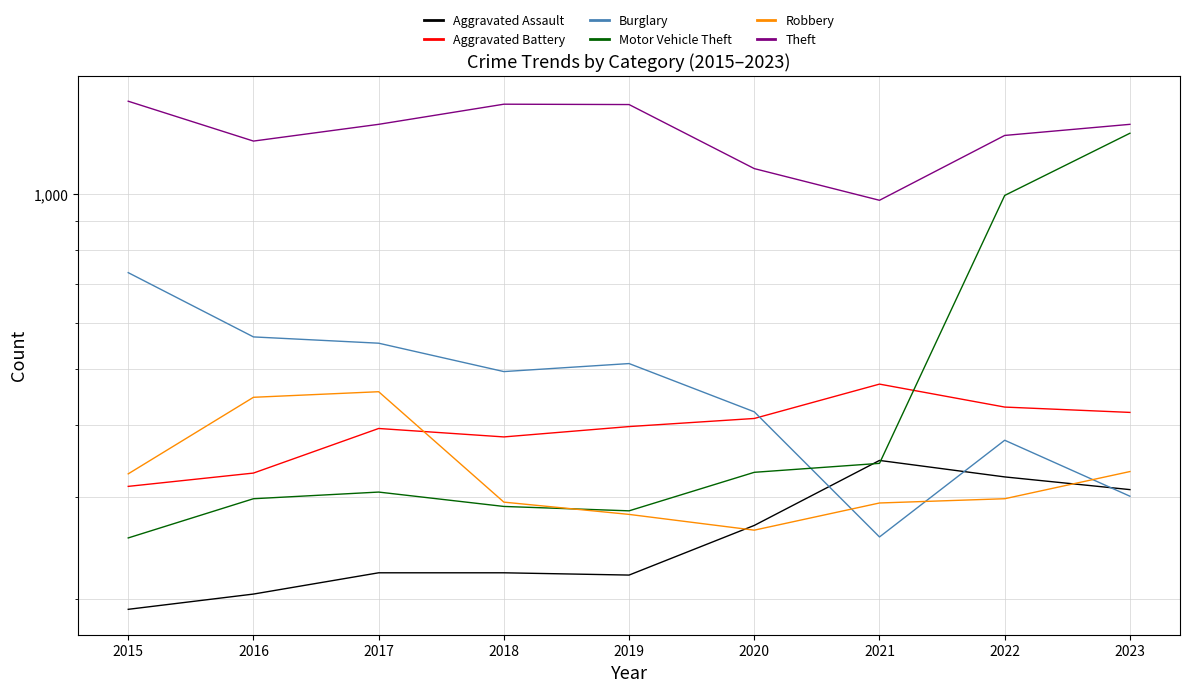

True or false: Robbery has a value of 722 at 2017.

False